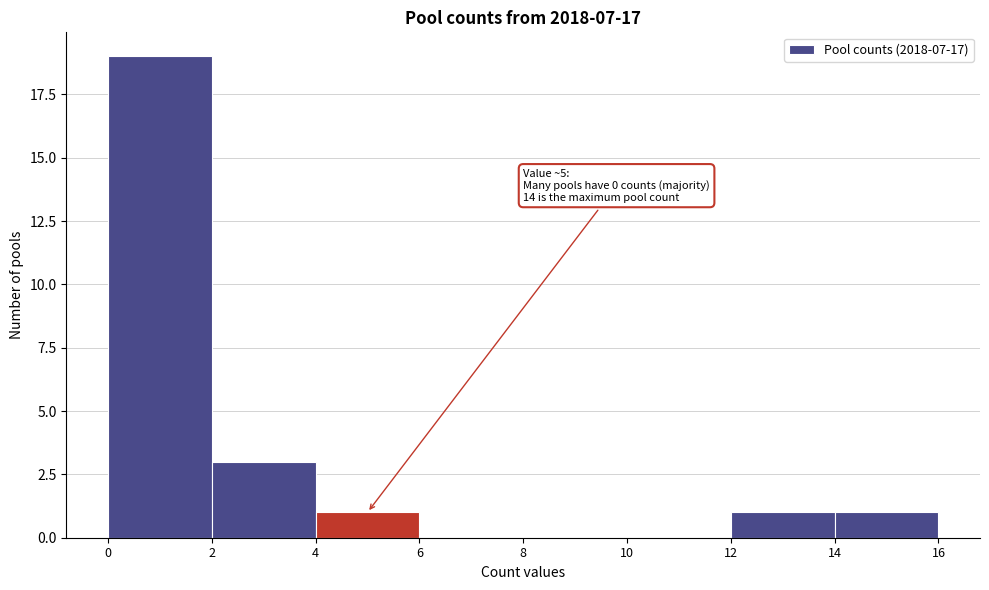

Over which range of the x-axis is the bar tallest?

0 to 2